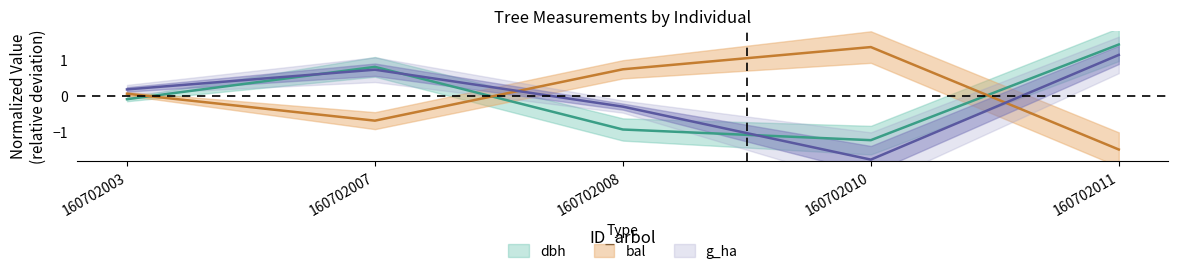

Which series has the widest spread of values?

g_ha